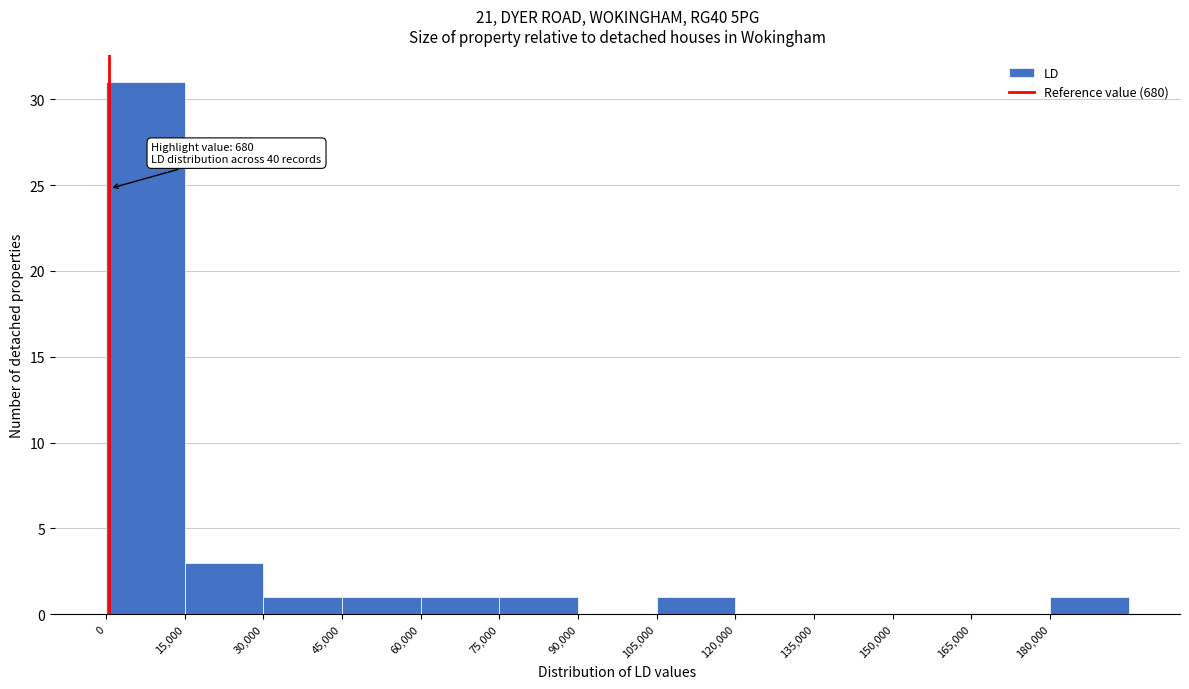

Over which range of the x-axis is the bar tallest?

0 to 15000